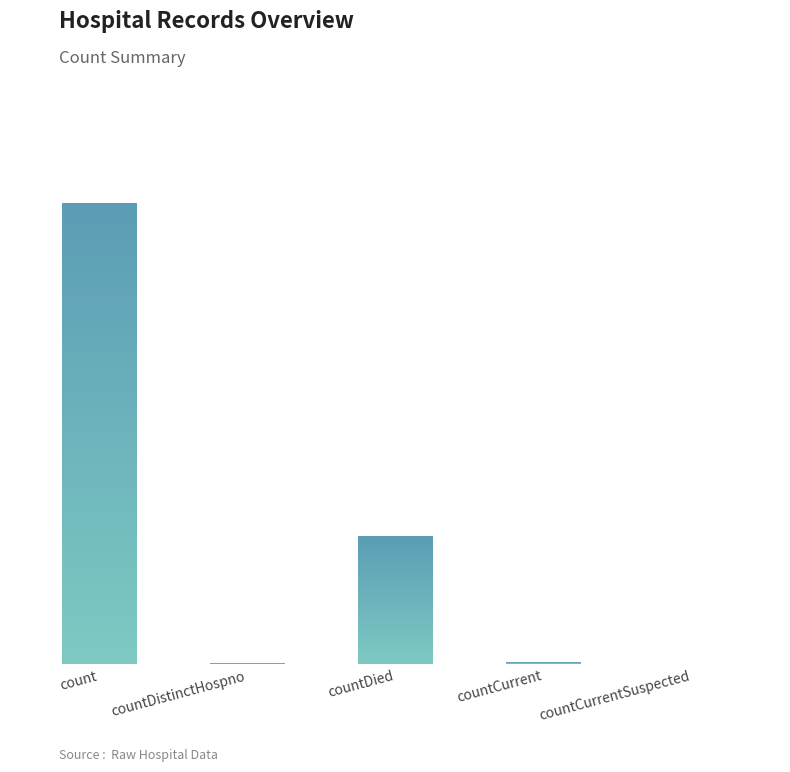

What is the difference between the second highest and second lowest values?

5137